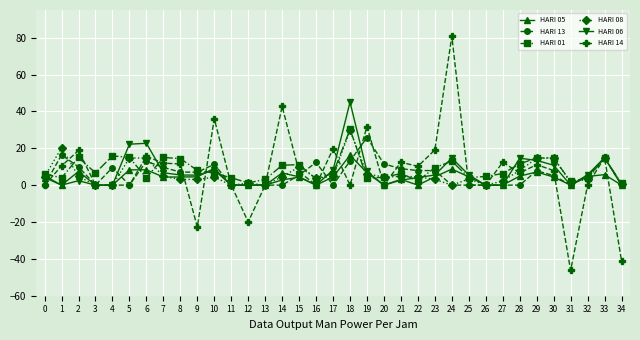

The value of HARI 08 at 28 is 13.3. True or false?

False